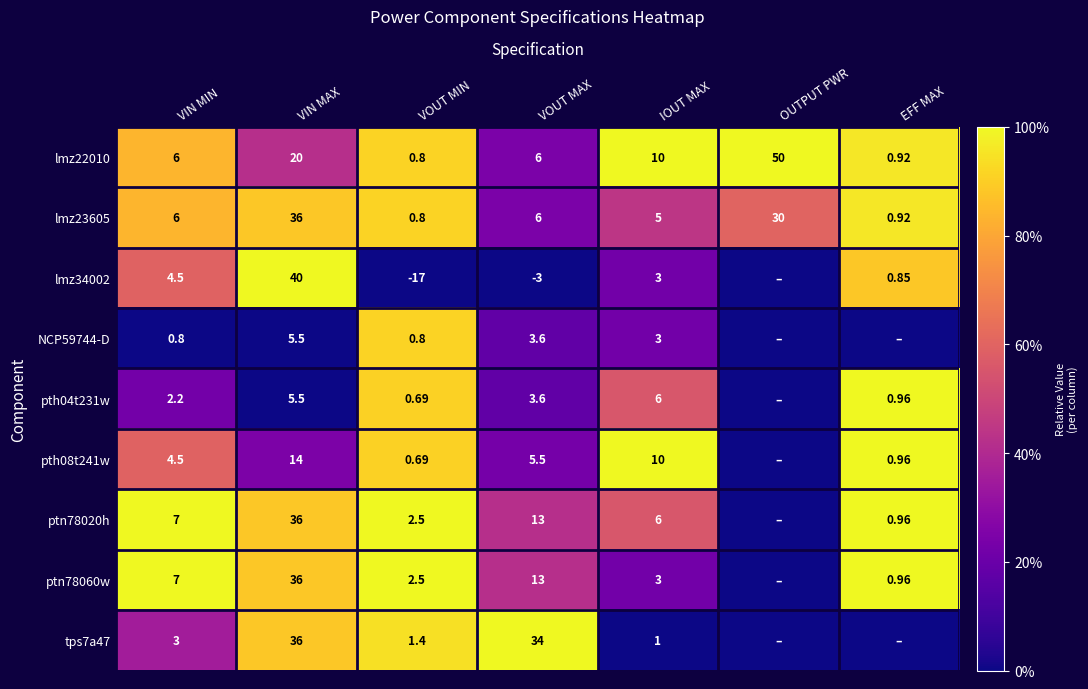

Is the value of pth04t231w at EFF MAX greater than the value of lmz22010 at VOUT MIN?

Yes